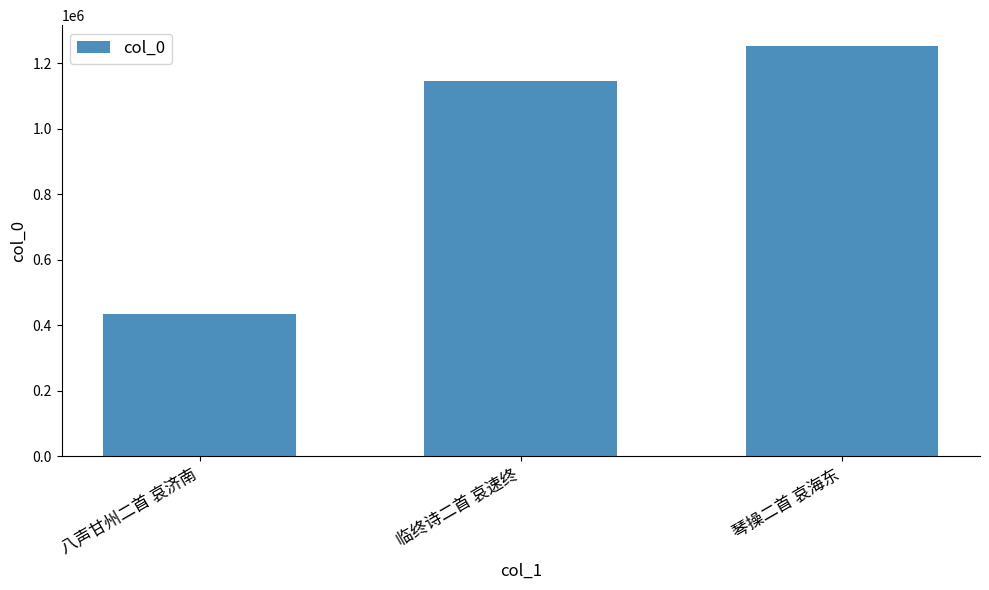

What value does the data have at 琴操二首 哀海东, to the nearest 50?

1253100